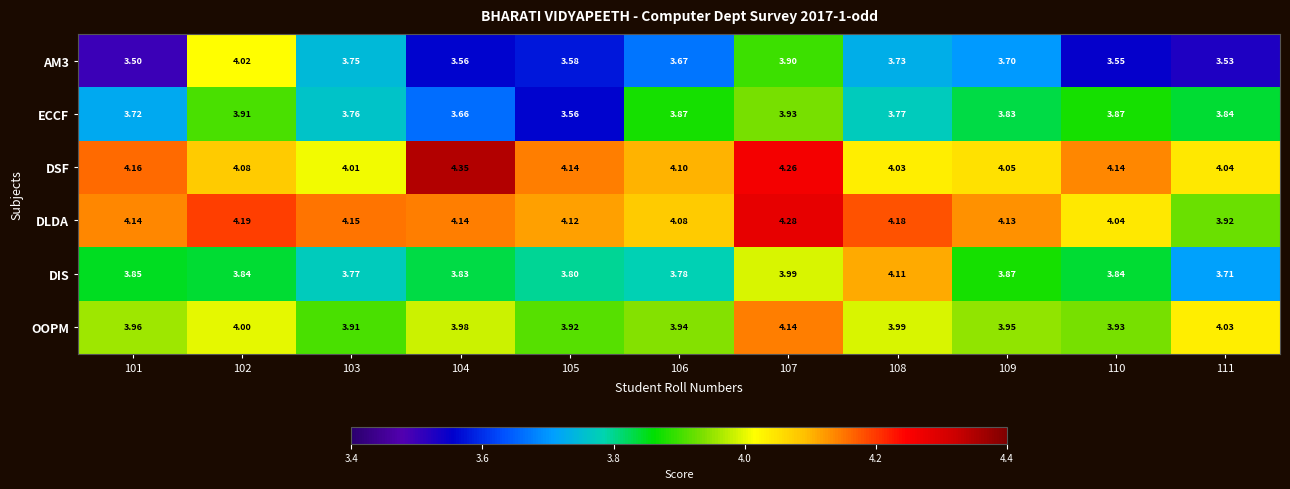

Is the value of AM3 at 110 greater than the value of OOPM at 102?

No